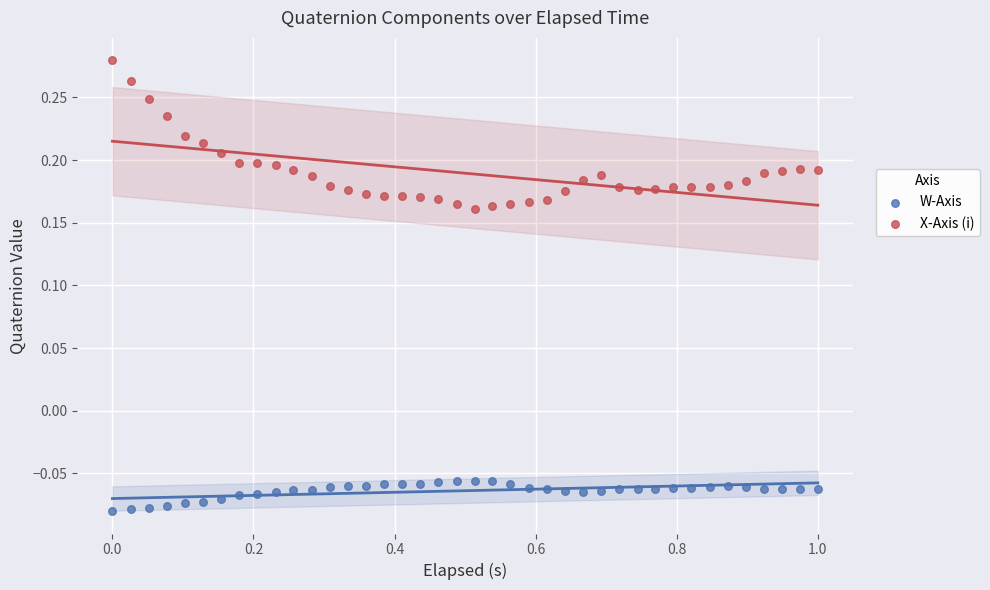

Which series has the largest Y range (max minus min)?

X-Axis (i)